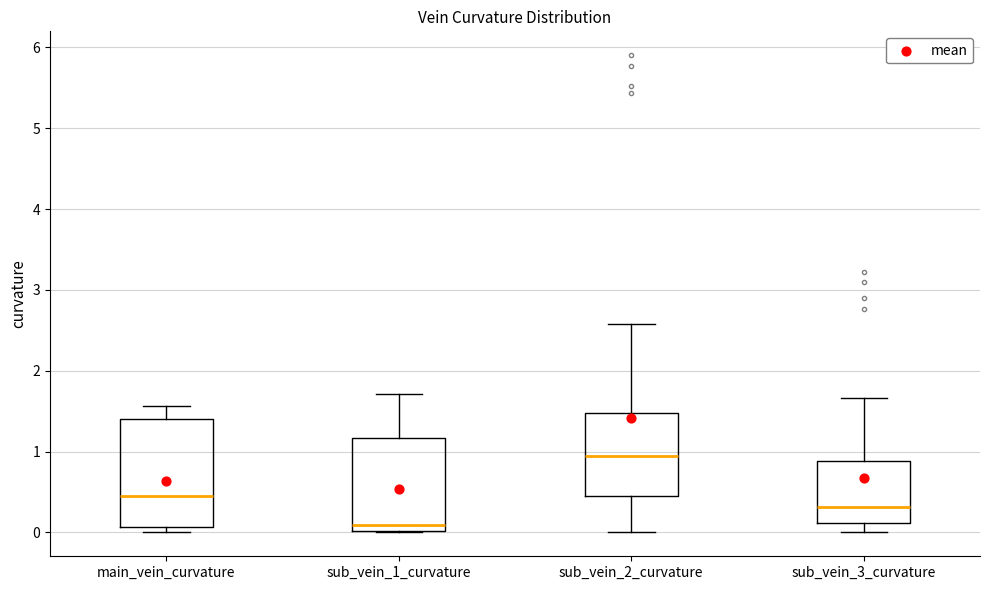

Reading left to right, read every box against the y-axis: the position of its median line, the range the box covers, and the ends of its whiskers. The values are not printed on the chart, so give them approximately, as read against the axis.

main_vein_curvature: median 0.5, box 0.1 to 1.4, whiskers 0.0 to 1.6
sub_vein_1_curvature: median 0.1, box 0.0 to 1.2, whiskers 0.0 to 1.7
sub_vein_2_curvature: median 1.0, box 0.5 to 1.5, whiskers 0.0 to 2.6
sub_vein_3_curvature: median 0.3, box 0.1 to 0.9, whiskers 0.0 to 1.7